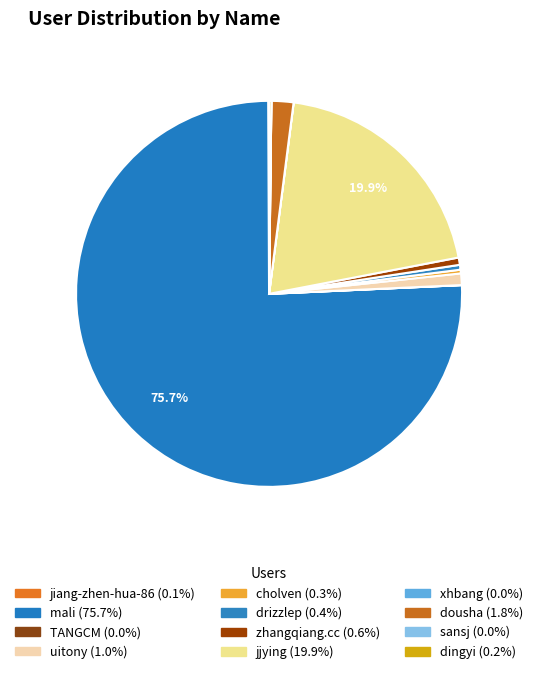

Rank the categories by value from highest to lowest.

mali, jjying, dousha, uitony, zhangqiang.cc, drizzlep, cholven, dingyi, jiang-zhen-hua-86, xhbang, TANGCM, sansj